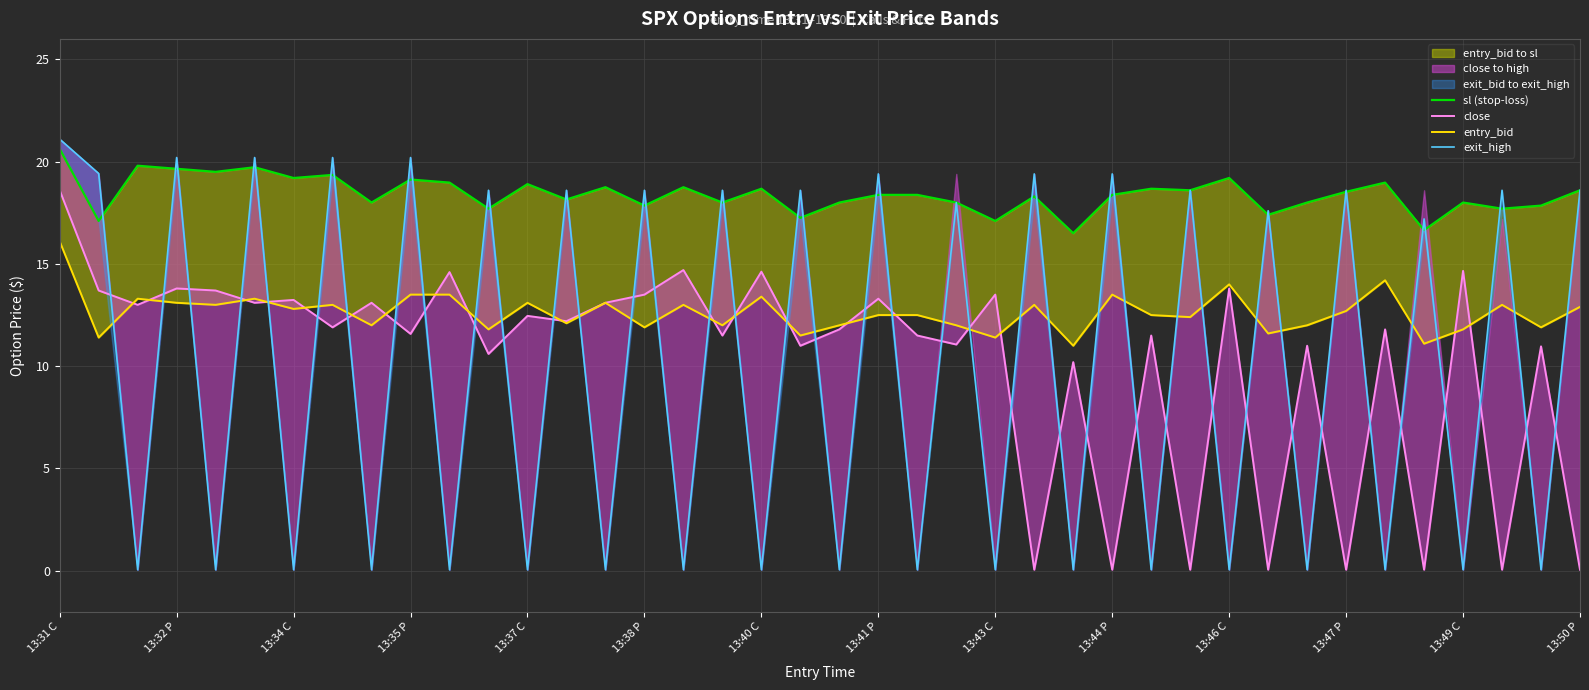

How many times do exit_high and entry_bid cross each other?

38